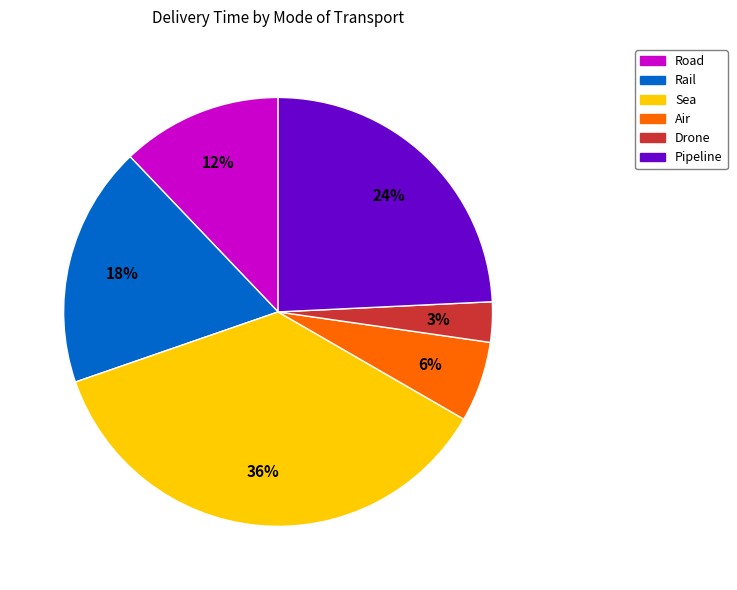

What percentage is the Road slice, to the nearest percent?

12%